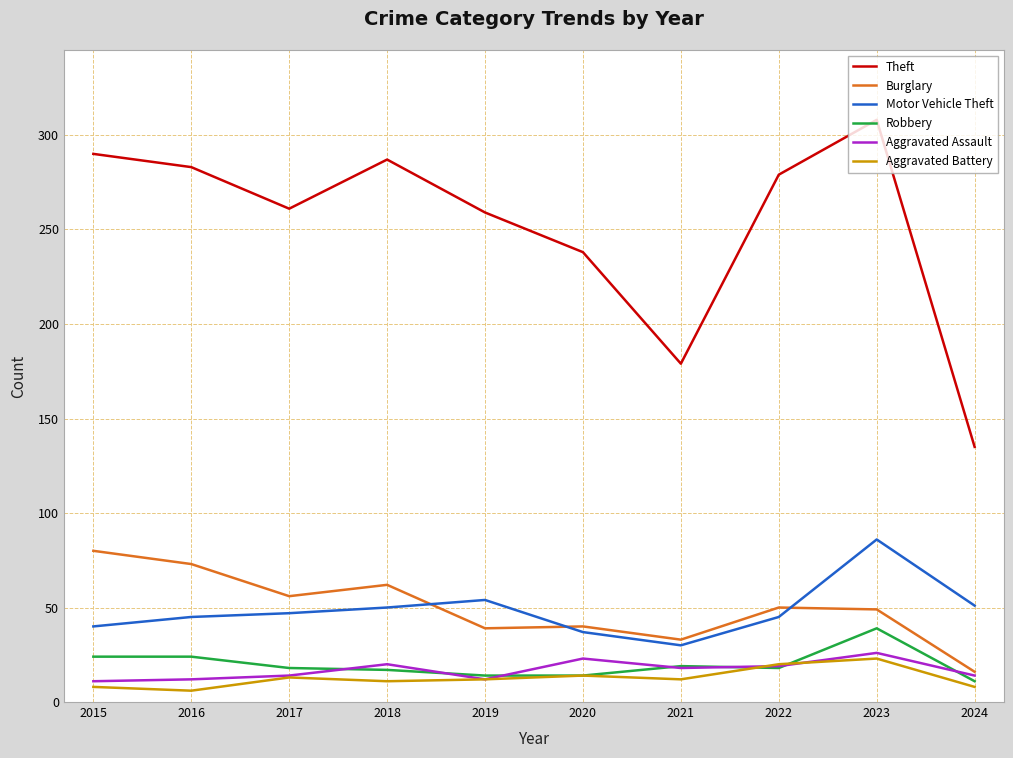

Read the Robbery value at 2021.

19